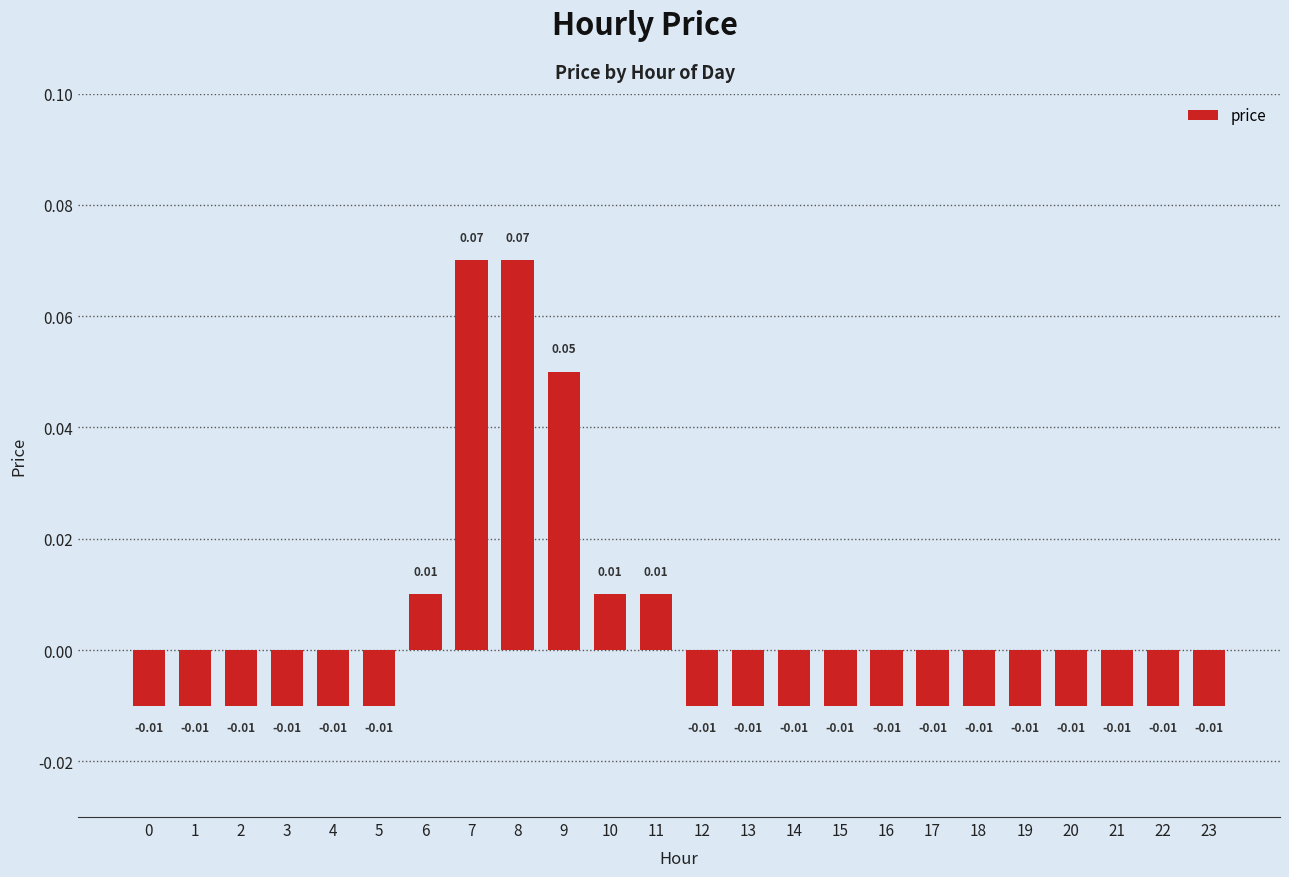

How many values are below 0?

18